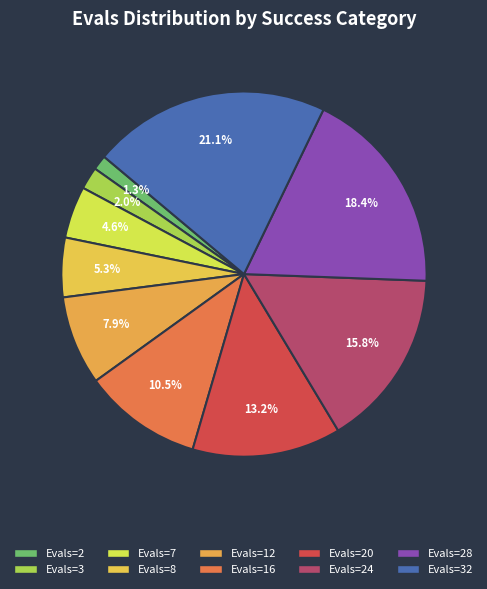

How many slices are in this pie chart?

10